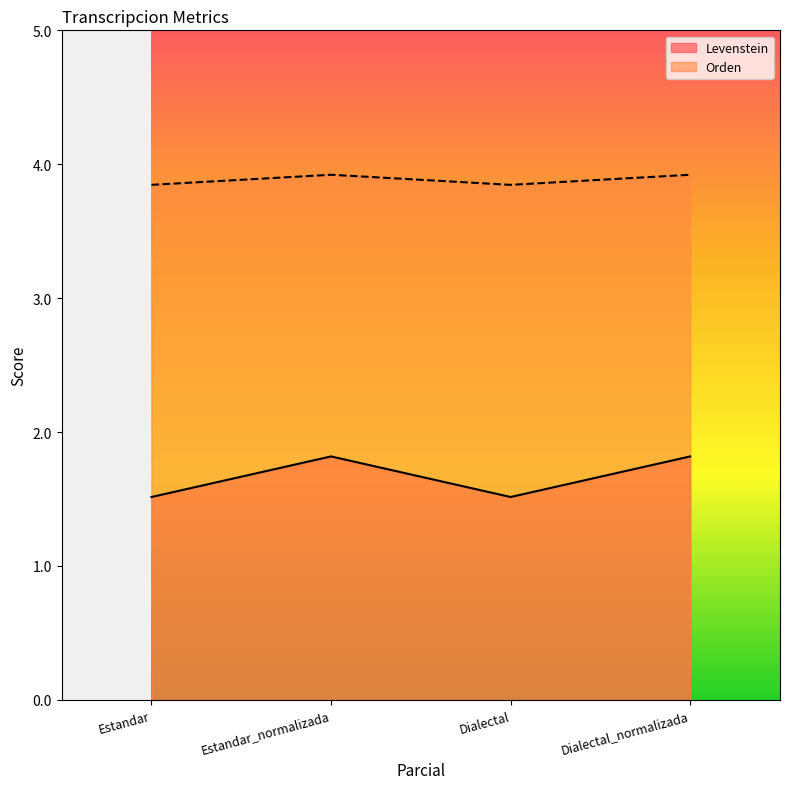

How many lines are shown in the chart?

2